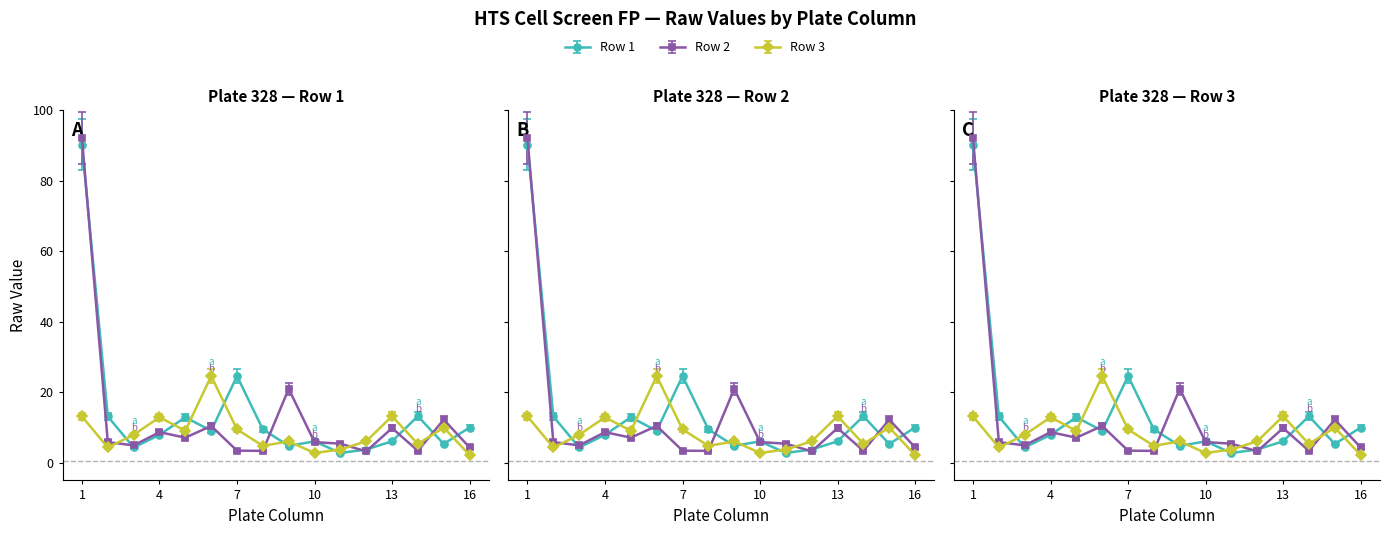

What are all the series names shown in the legend?

Row 1, Row 2, Row 3